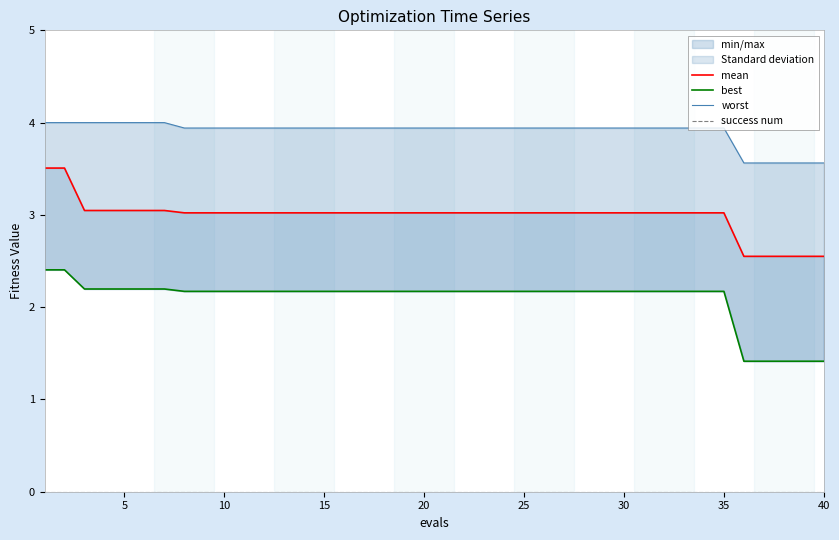

Does the chart have visible grid lines?

No